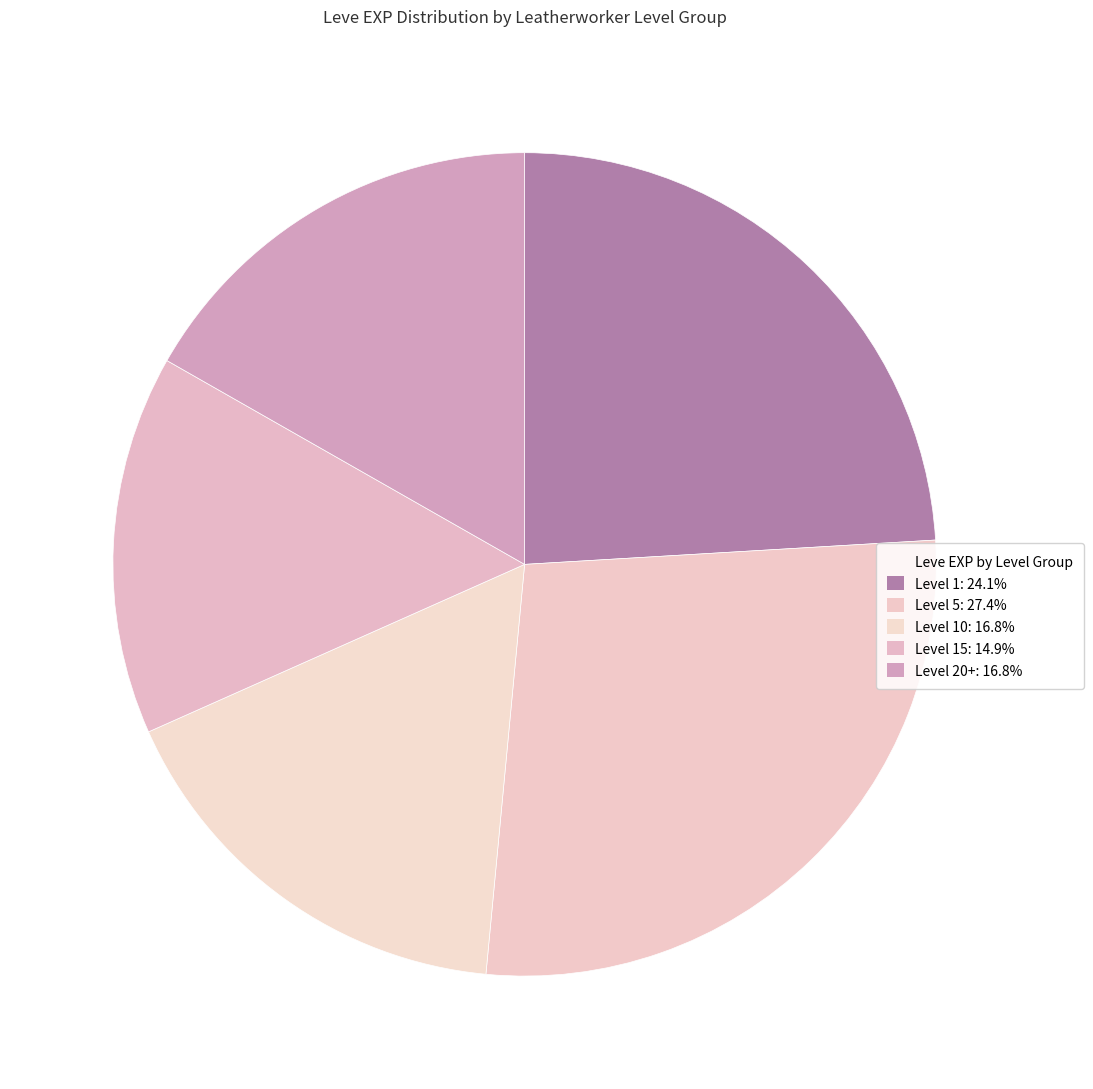

How many segments does this pie chart have?

5